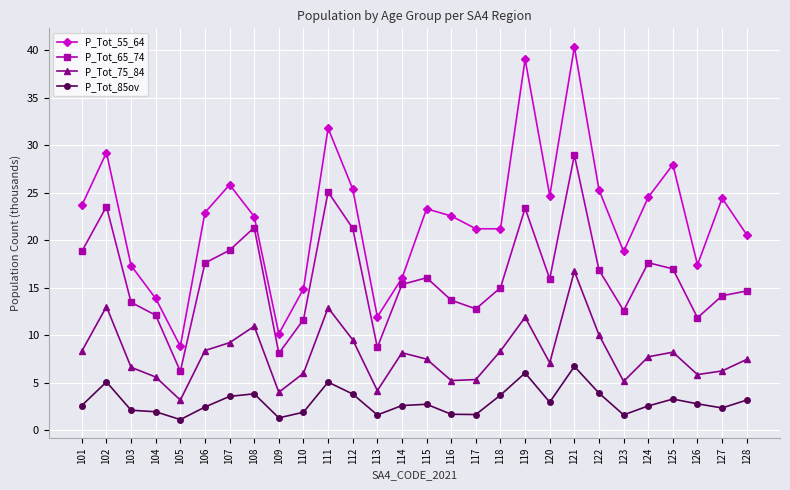

Is it true that P_Tot_85ov equals 3.8 at 112?

True